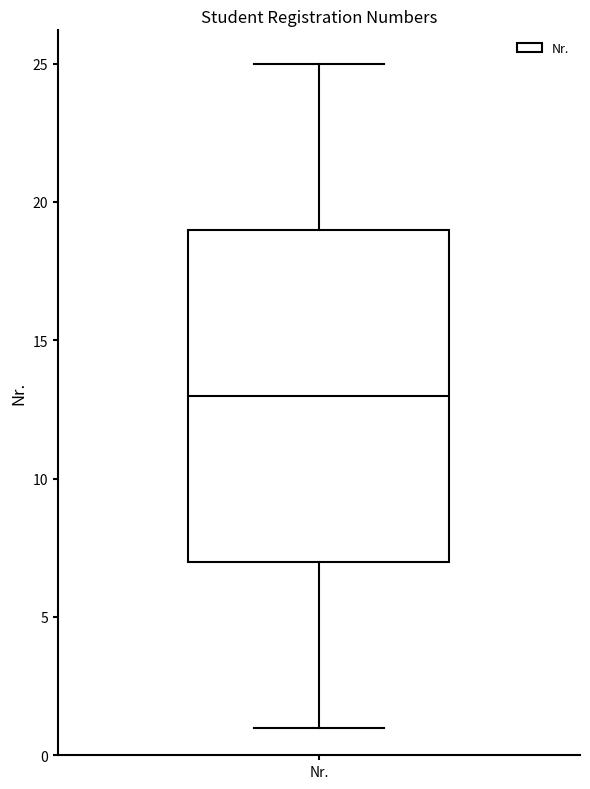

Transcribe this box plot: give where the median line is, the range the box spans, and where the two whiskers end, as read against the y-axis. The values are not printed on the chart, so give them approximately, as read against the axis.

median 13, box 7 to 19, whiskers 1 to 25